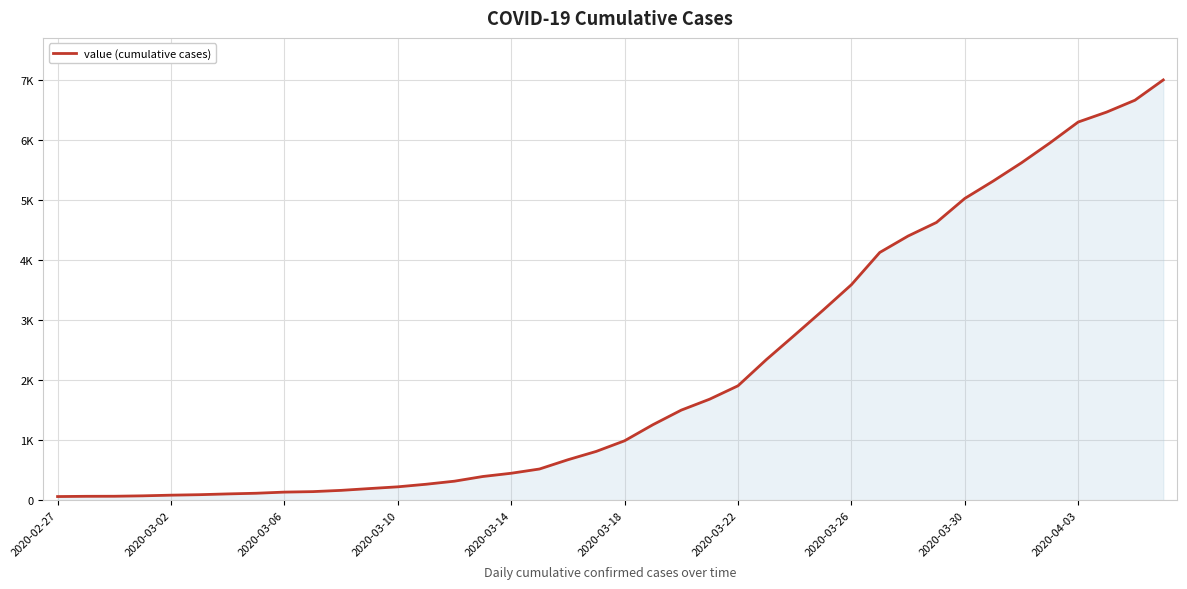

True or false: there are more than 2 points higher than both neighbors.

False